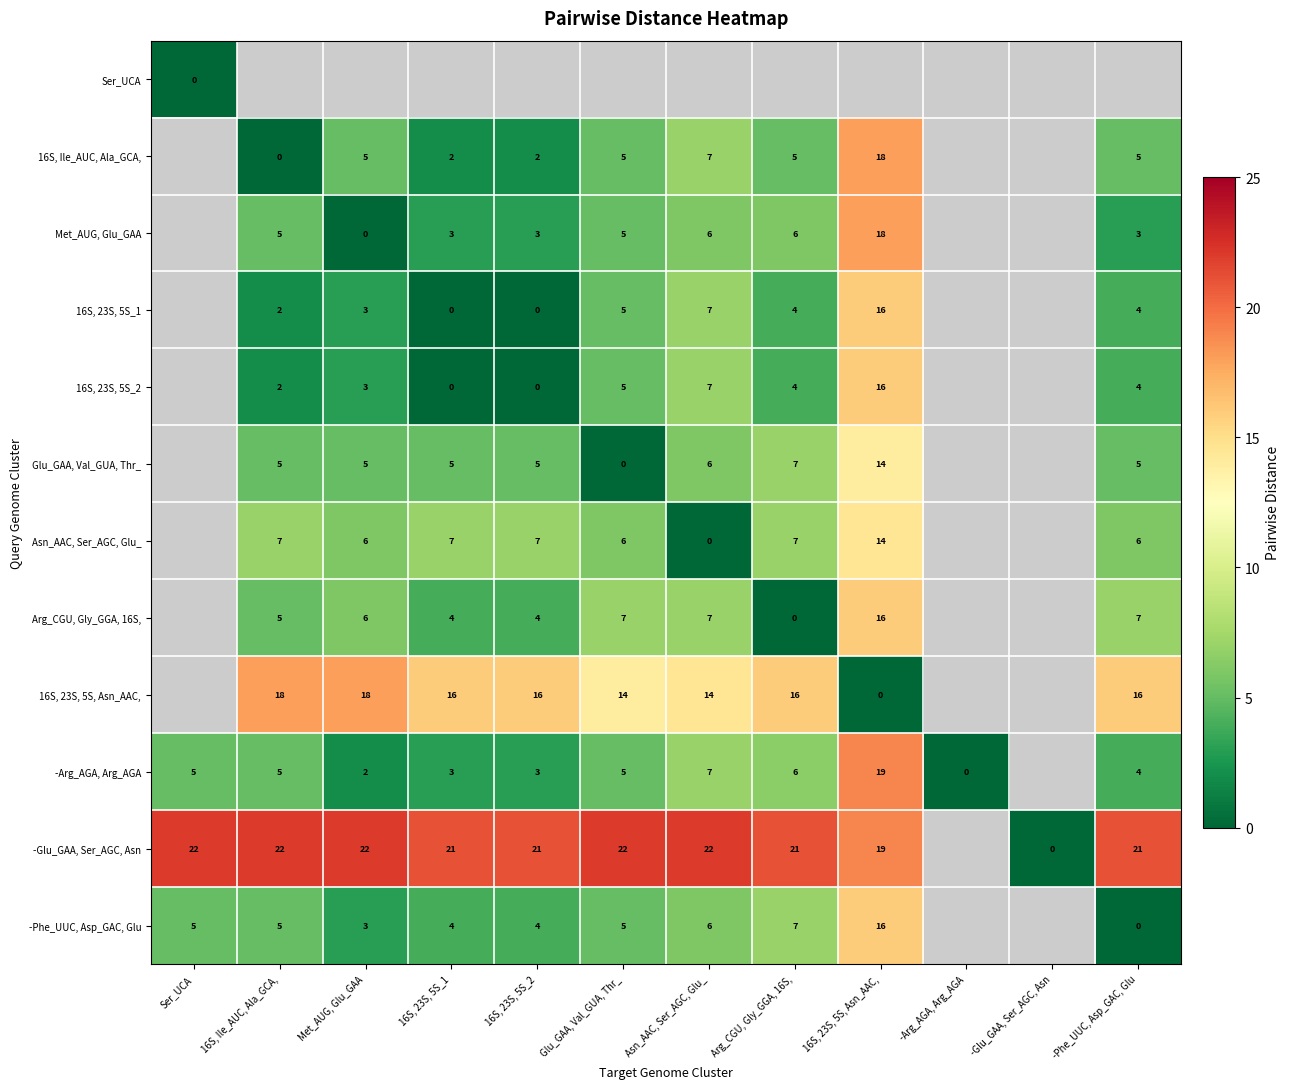

Is it true that -Glu_GAA, Ser_AGC, Asn equals 14.0 at 16S, 23S, 5S_2?

False